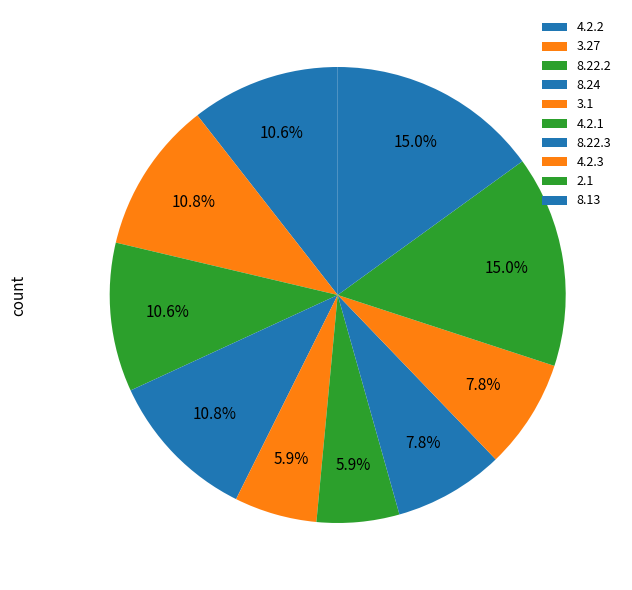

Does any single category account for the majority?

No